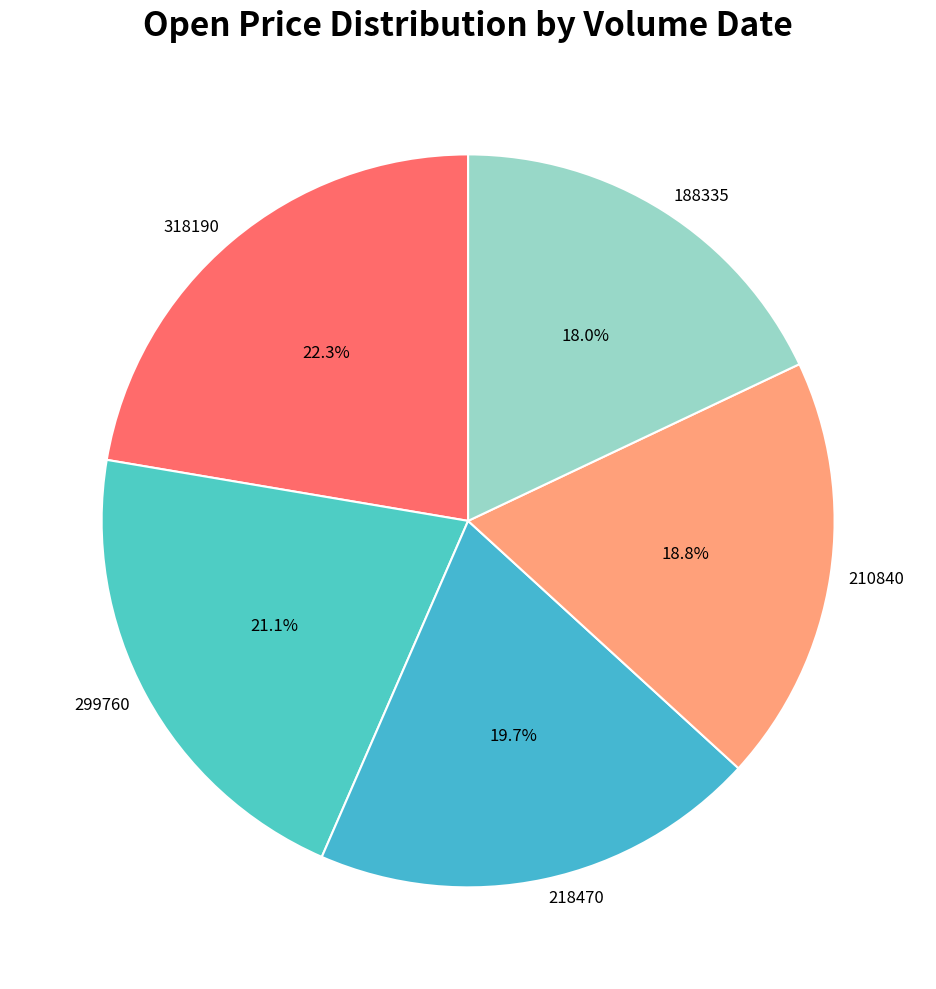

Does any single category account for the majority?

No